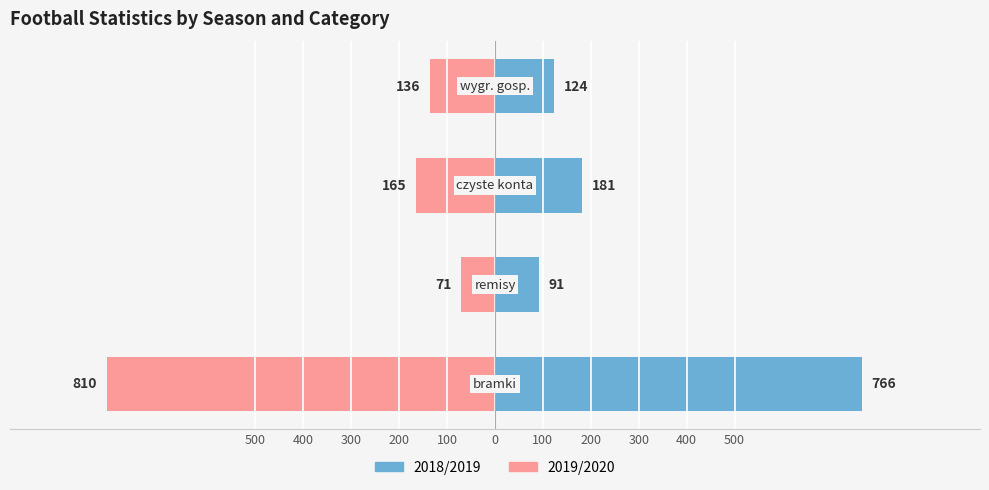

What is the lowest value of the 2018/2019 series?

91